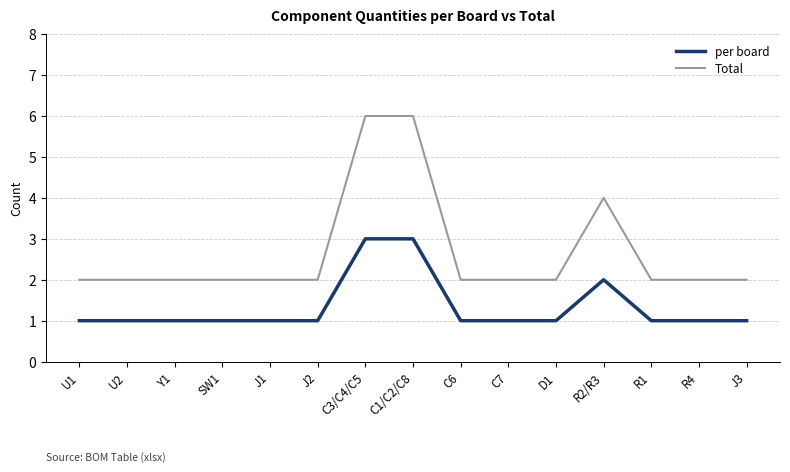

Is the value of per board at SW1 greater than the value of Total at D1?

No